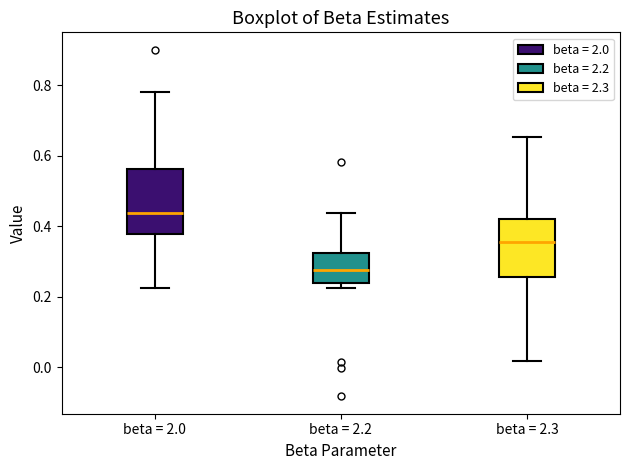

Reading left to right, transcribe this box plot: for each box, give where its median line is, the range the box spans, and where its two whiskers end, as read against the y-axis. The values are not printed on the chart, so give them approximately, as read against the axis.

beta = 2.0: median 0.44, box 0.38 to 0.56, whiskers 0.22 to 0.78
beta = 2.2: median 0.28, box 0.24 to 0.32, whiskers 0.22 to 0.44
beta = 2.3: median 0.36, box 0.26 to 0.42, whiskers 0.02 to 0.66